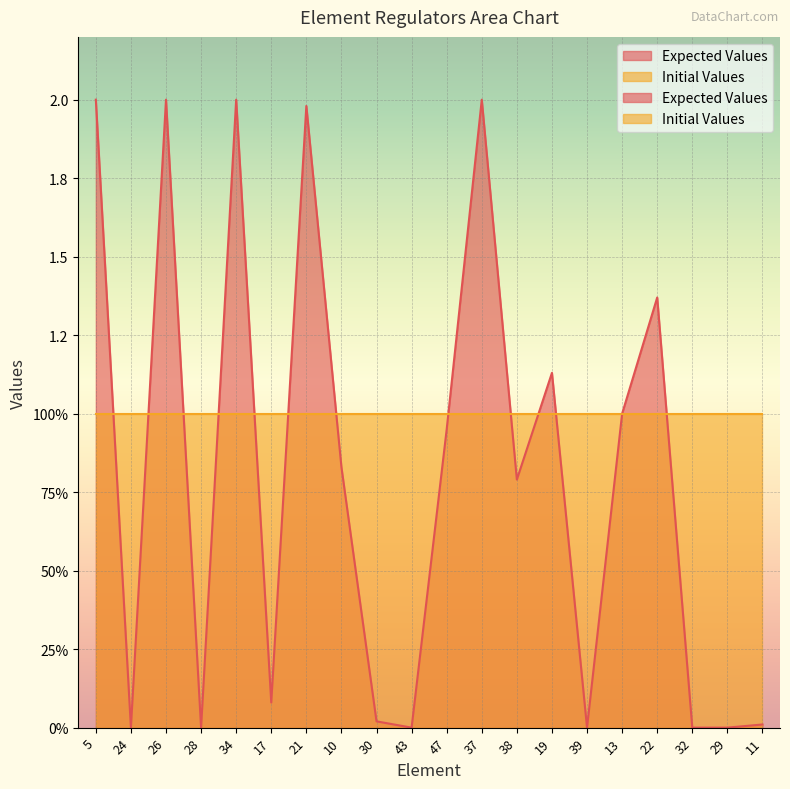

What is the label of the 7th point from the left?

21